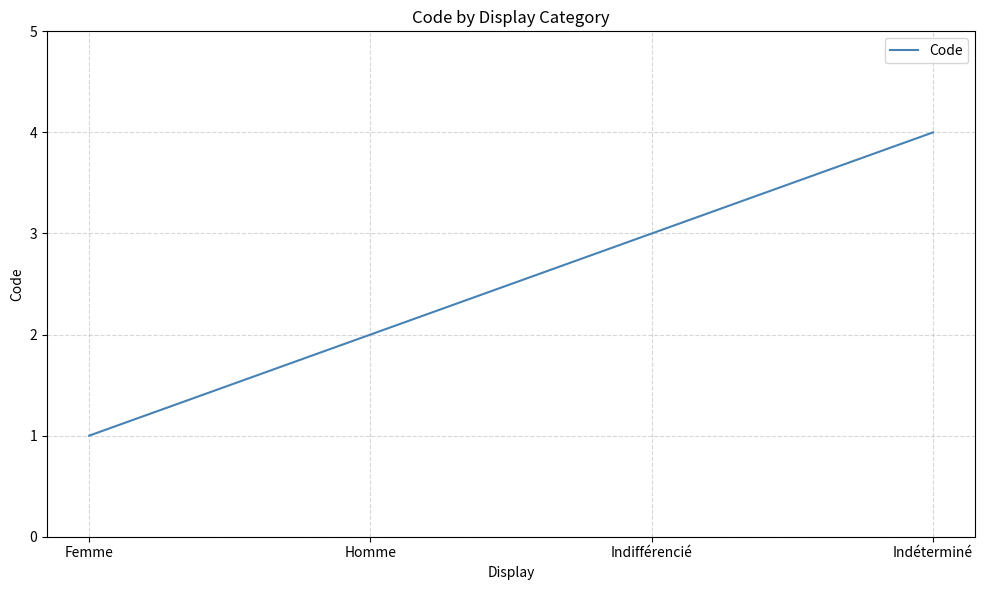

What is the greatest value displayed?

4